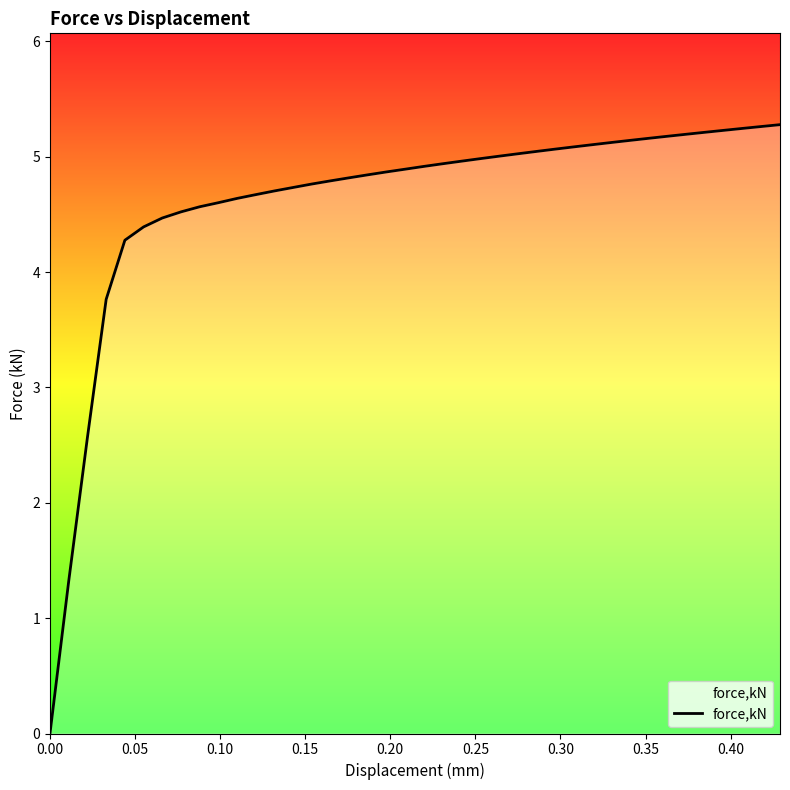

What is the difference between the maximum and minimum values?

5.3